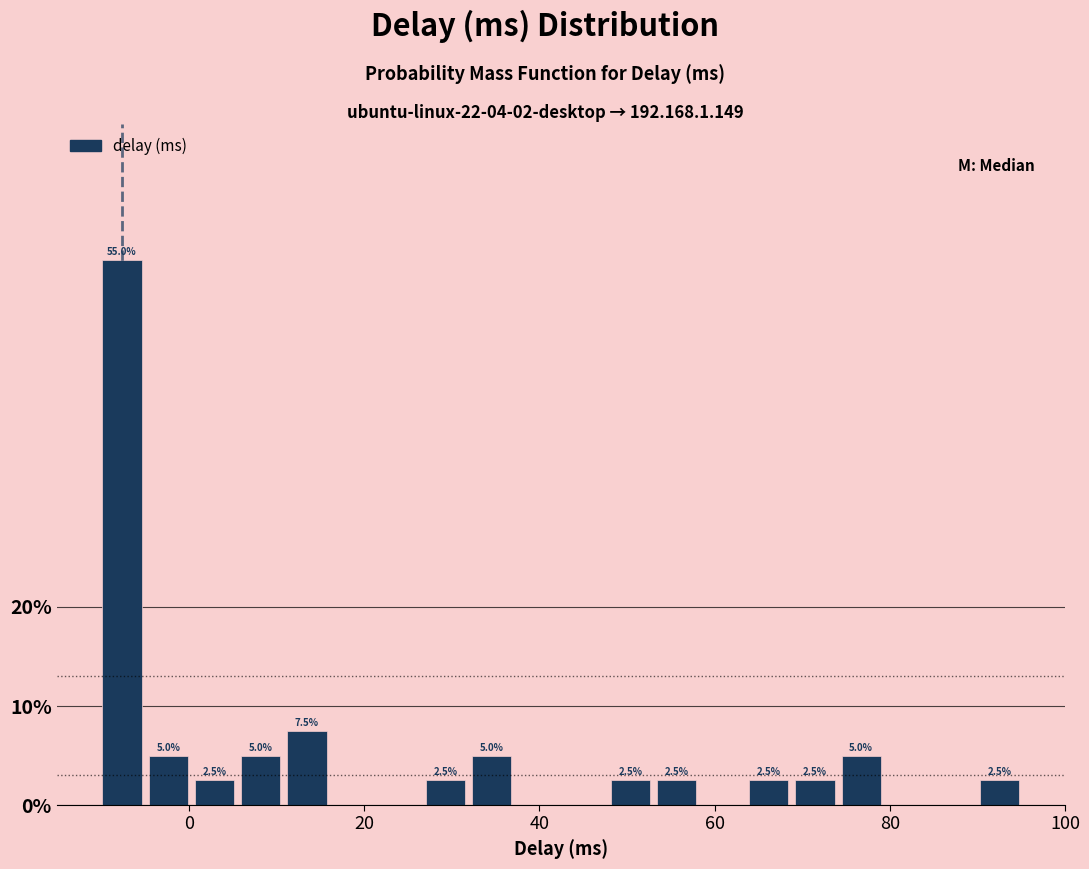

Read against the x-axis, roughly where is the centre of the tallest bar?

-8